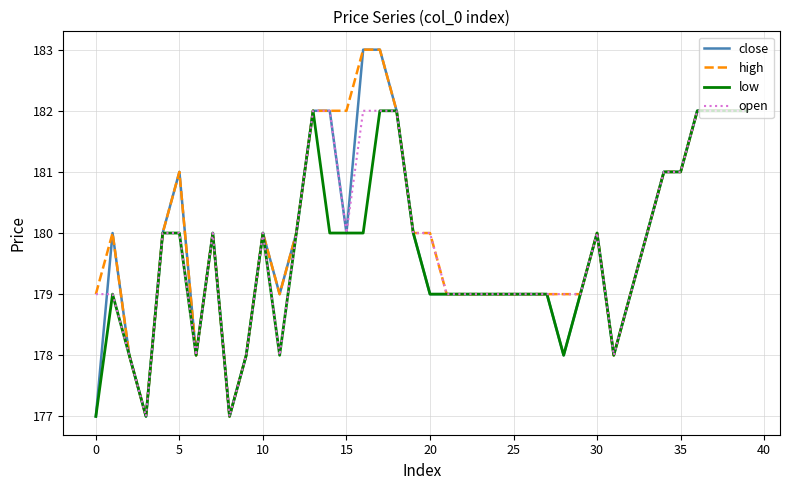

What are all the series names shown in the legend?

close, high, low, open